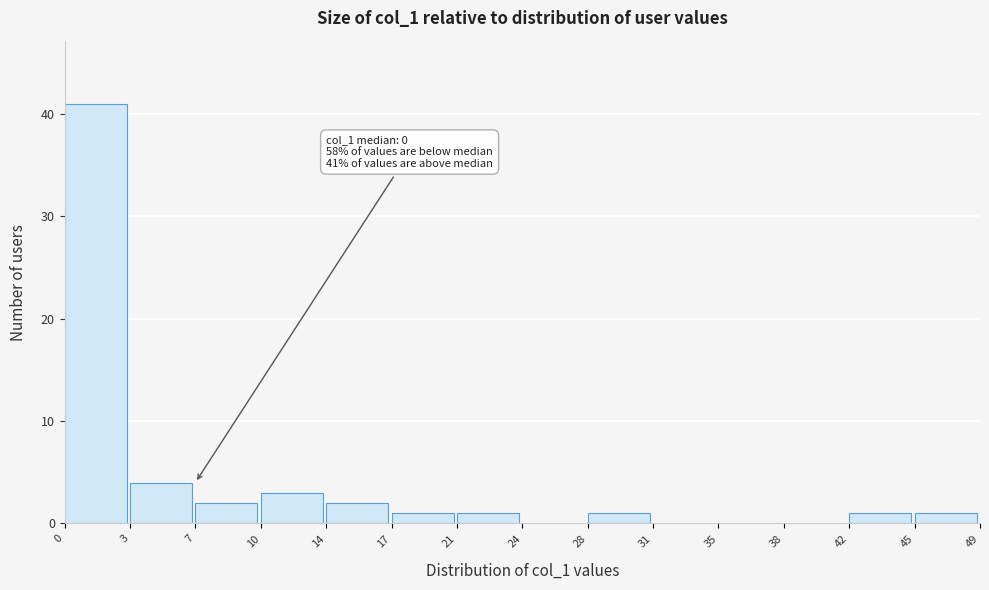

Reading right to left, list all the values displayed in this chart.

45=1	42=1	38=0	35=0	31=0	28=1	24=0	21=1	17=1	14=2	10=3	7=2	3=4	0=41